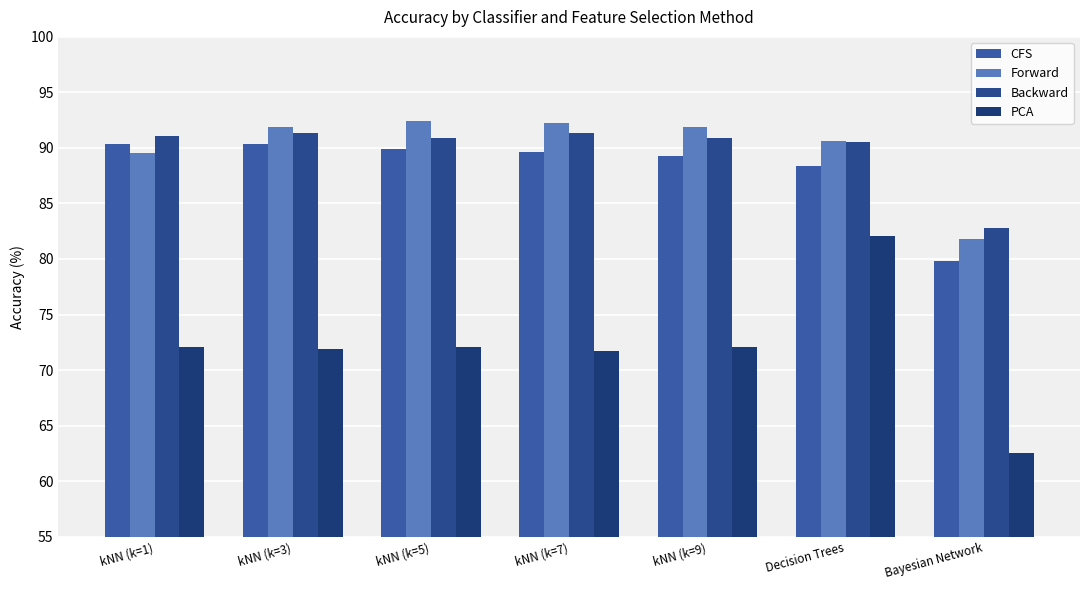

At which category is the sum across all series the highest?

Decision Trees